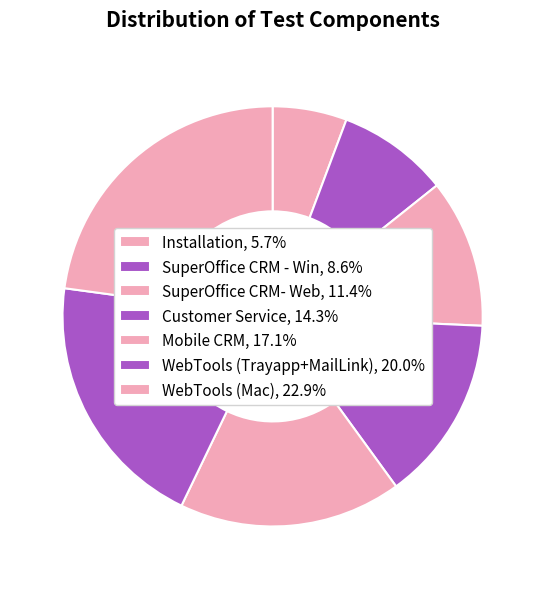

How many segments does this pie chart have?

7